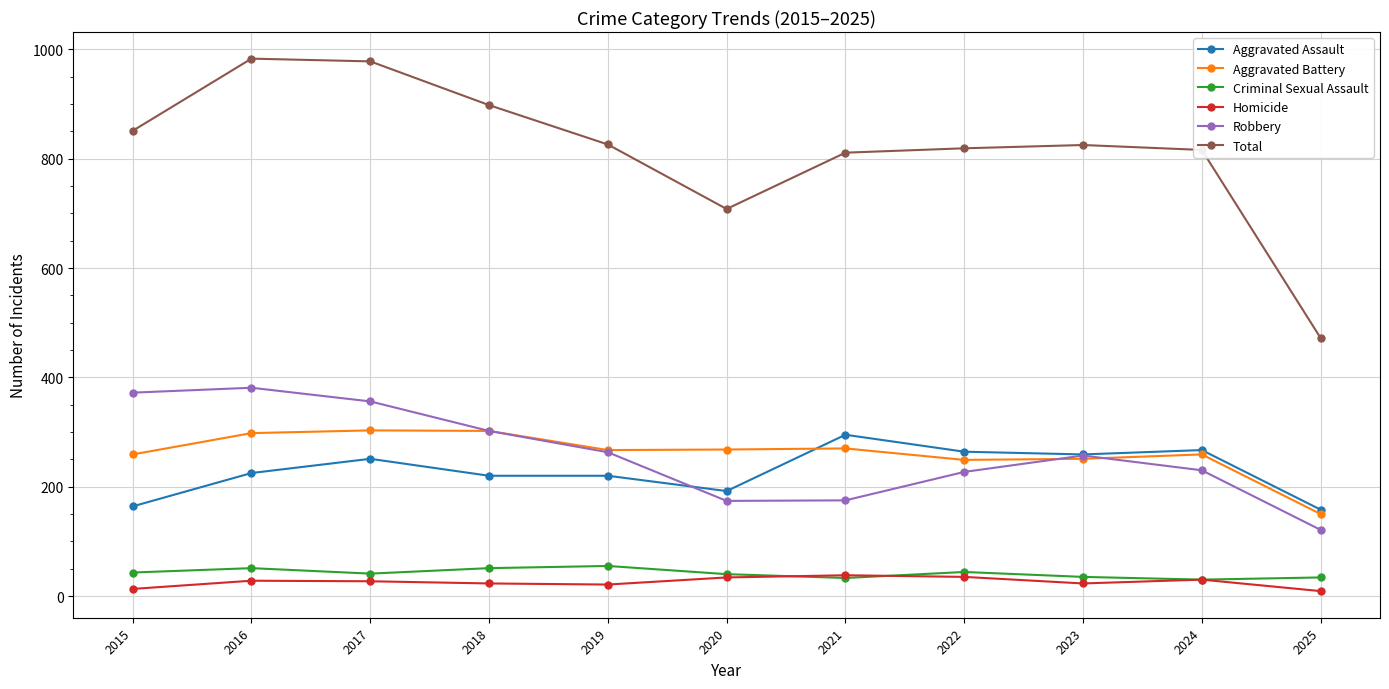

What is the highest value of the Aggravated Battery series?

303